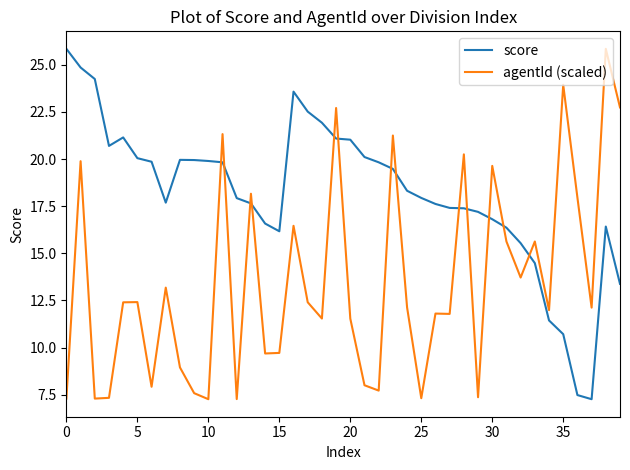

Which series has the largest total across all categories?

score